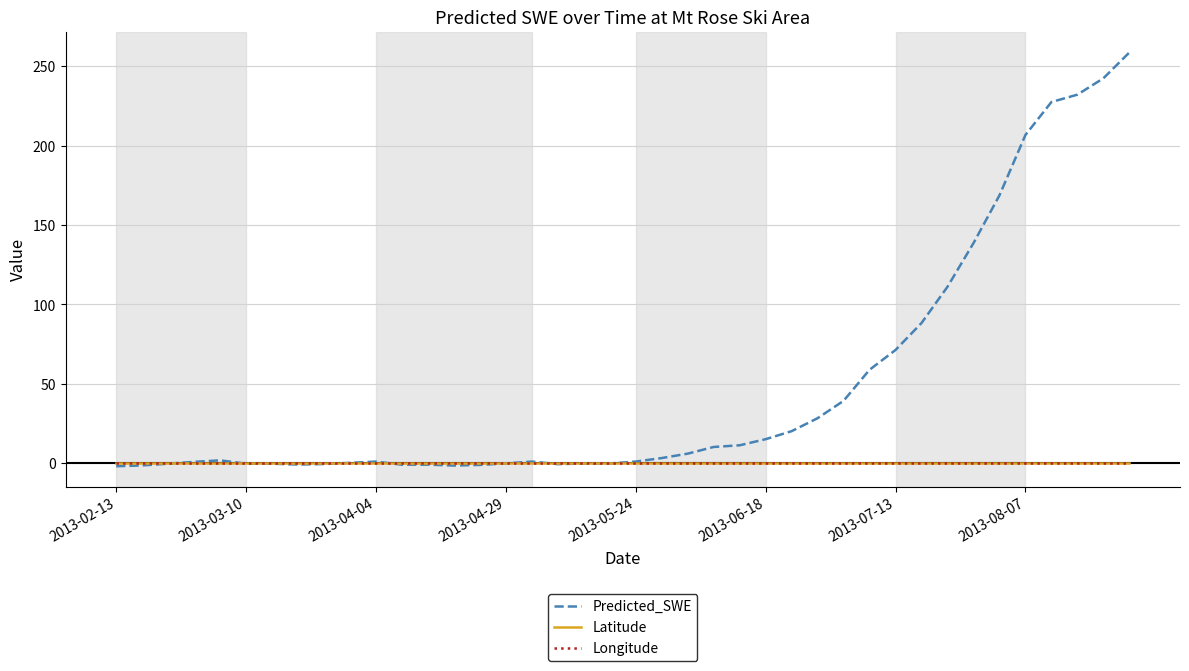

How many lines are shown in the chart?

3